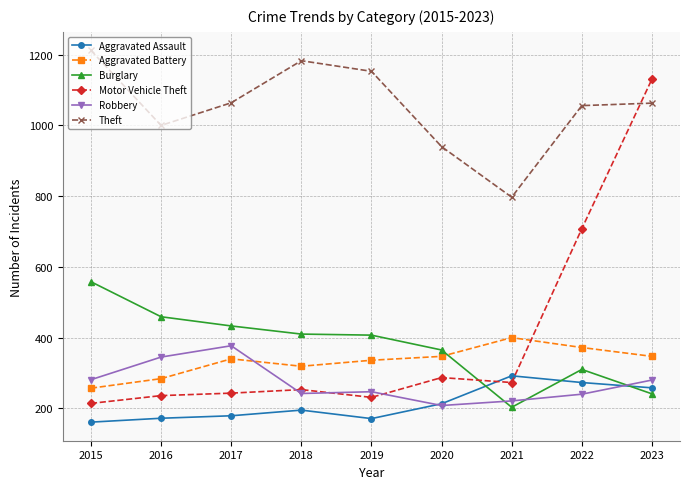

What are all the series names shown in the legend?

Aggravated Assault, Aggravated Battery, Burglary, Motor Vehicle Theft, Robbery, Theft